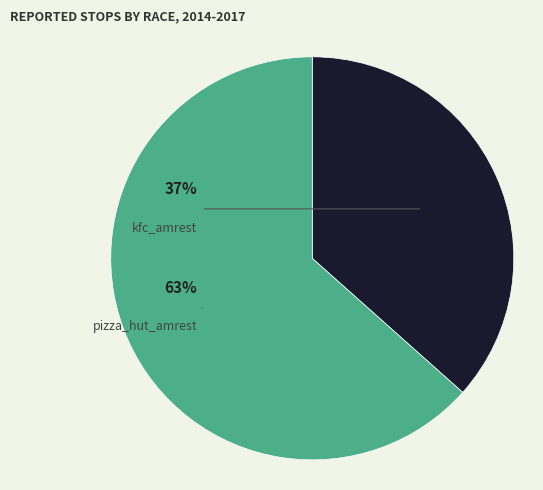

Which slice is the largest?

pizza_hut_amrest